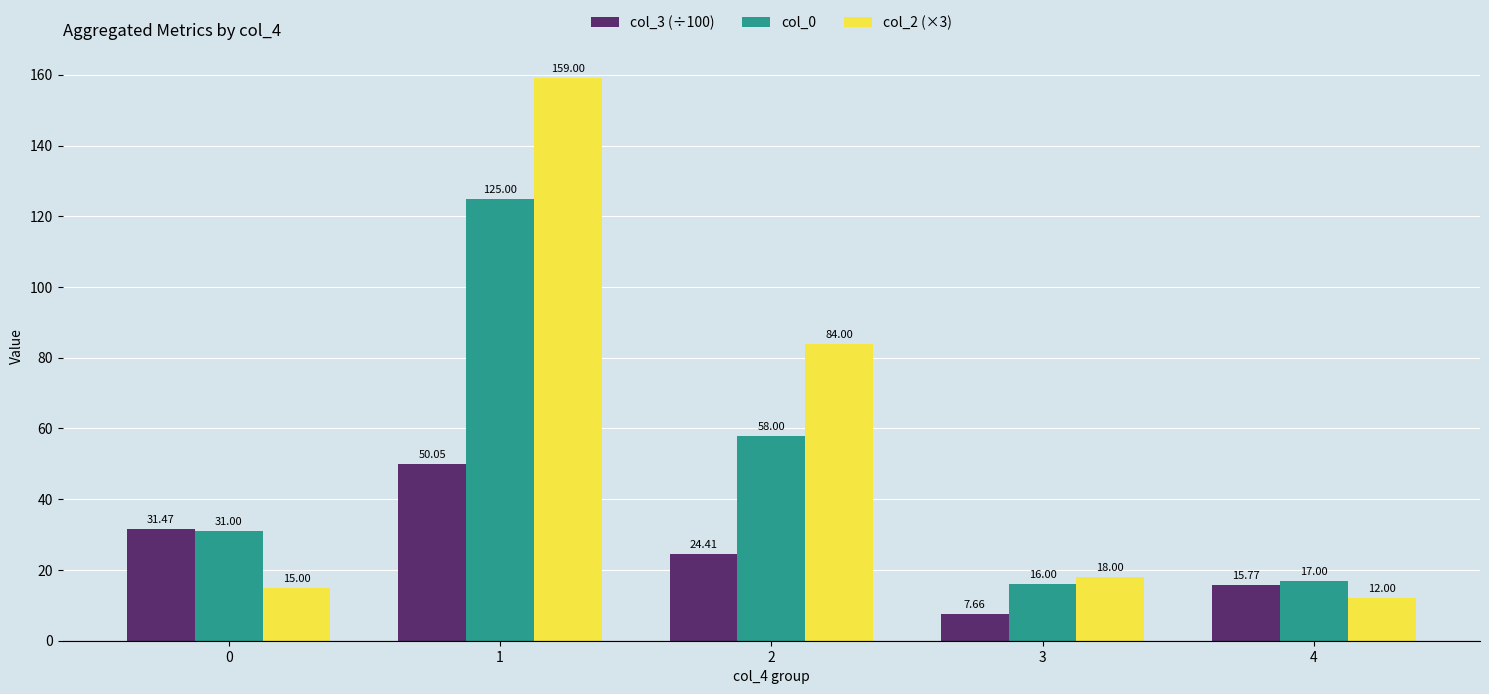

What are all the series names shown in the legend?

col_3 (÷100), col_0, col_2 (×3)